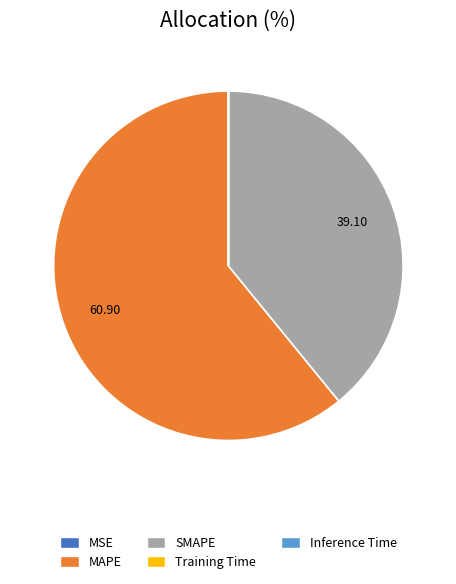

Is there a majority slice in this chart?

Yes